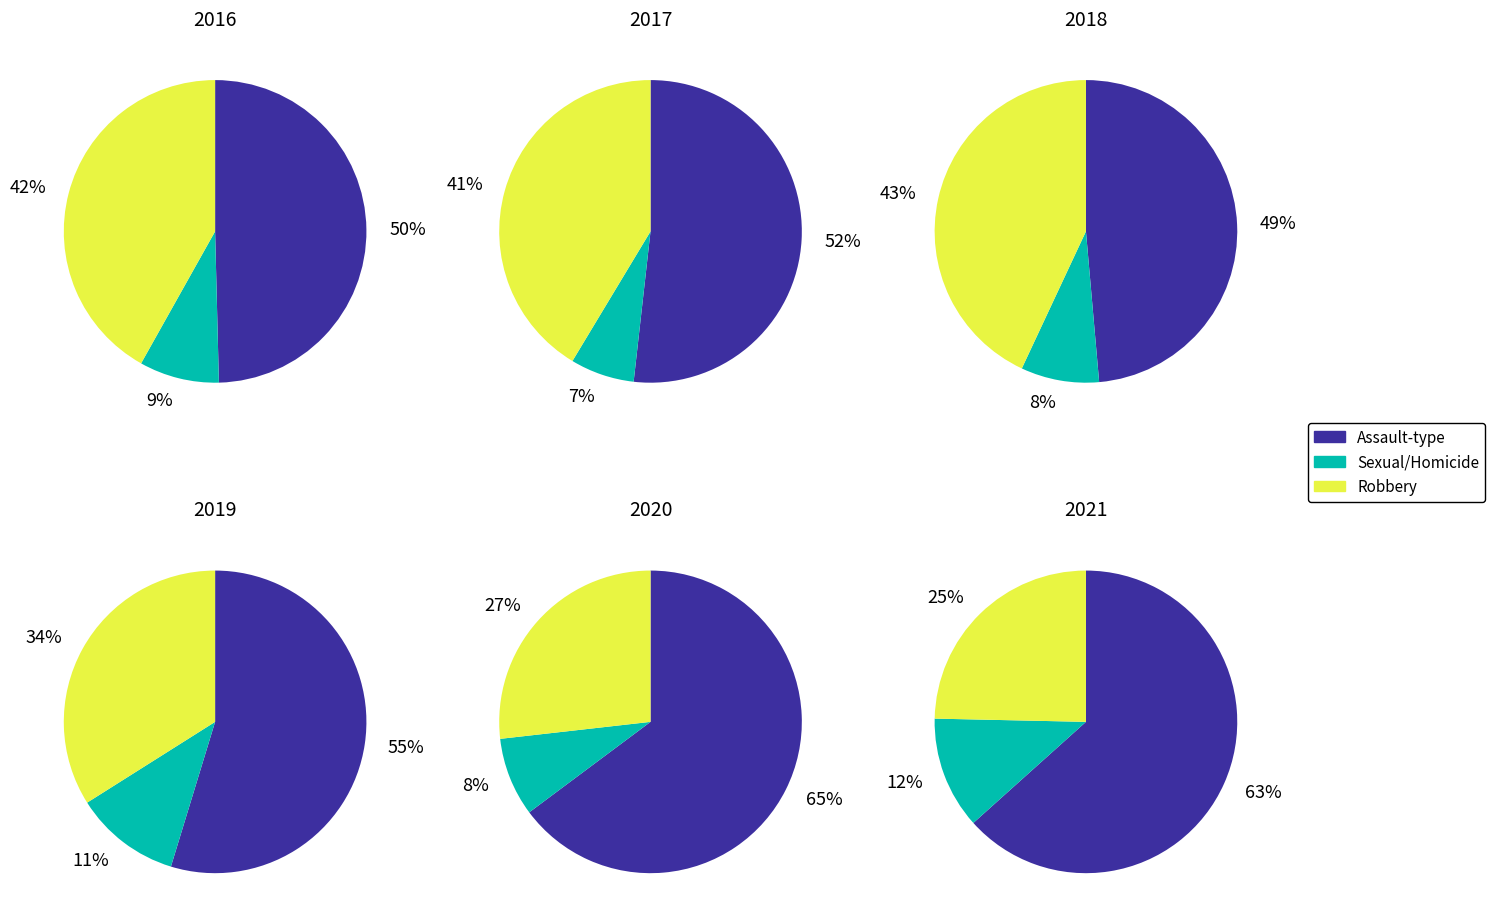

Is the sum of Robbery and Criminal Sexual Assault greater than half?

No